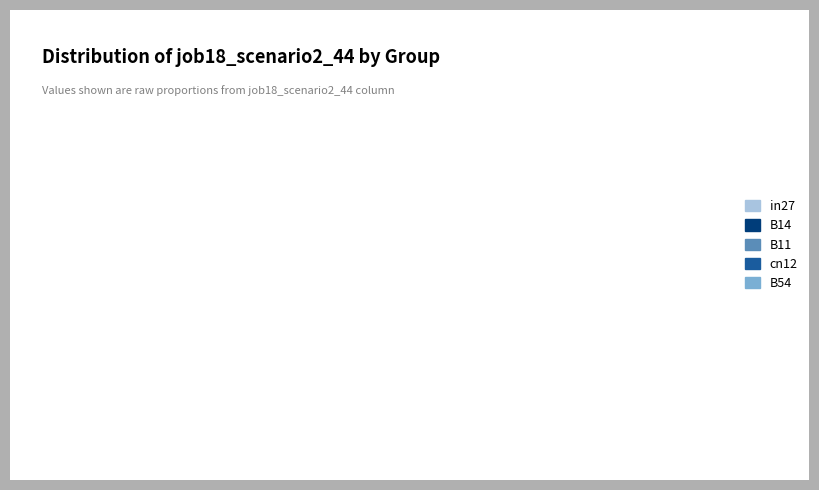

Is it true that cn12 is 10% of the pie?

False